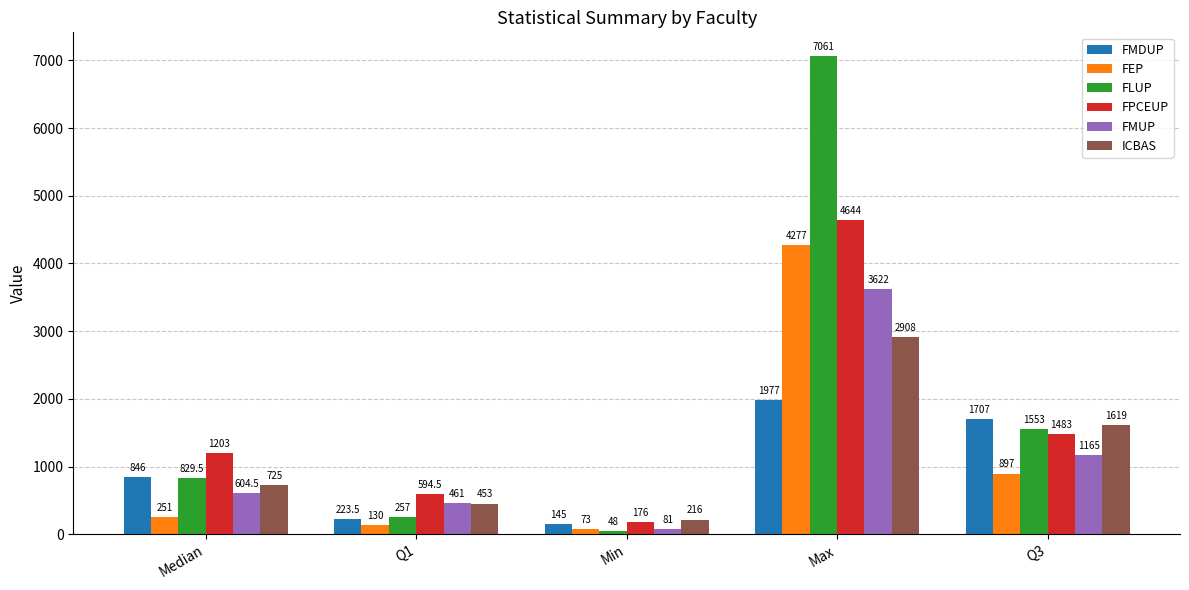

What are all the series names shown in the legend?

FMDUP, FEP, FLUP, FPCEUP, FMUP, ICBAS